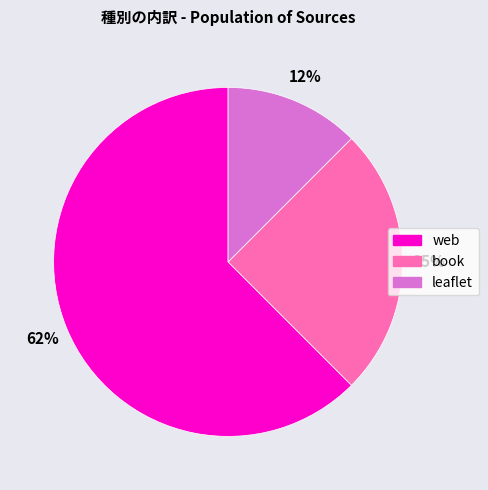

Count the number of slices in the pie.

3